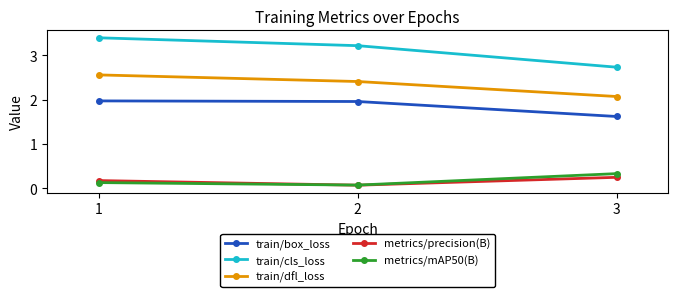

What is the value of the train/dfl_loss point at the 3rd from the left?

2.1